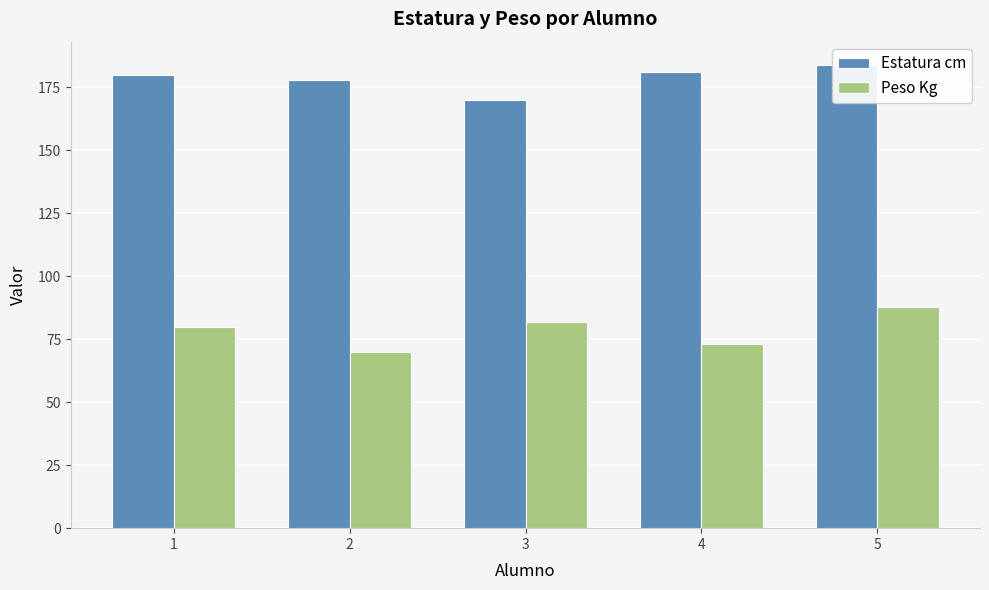

The Estatura cm series shows 78 at 5. True or false?

False